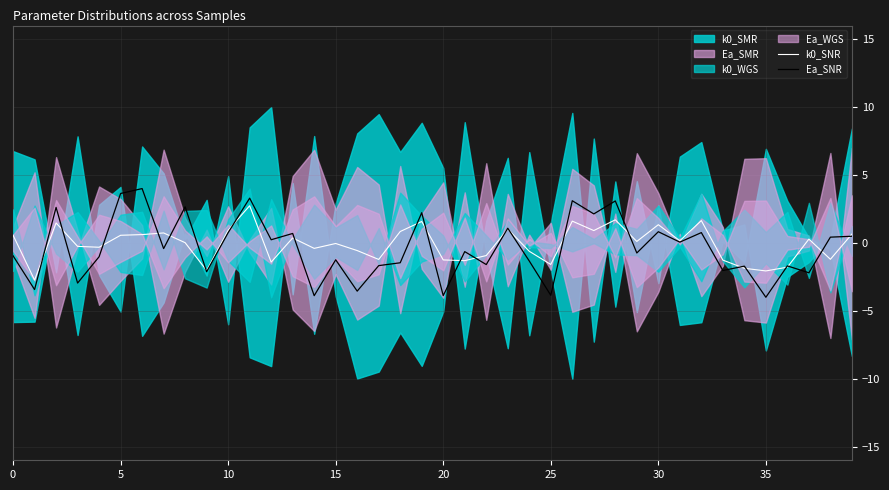

Reading left to right, extract all data points from this chart.

k0_SNR: 0.6	-2.7	1.5	-0.3	-0.3	0.6	0.6	0.7	0.0	-2.0	0.9	2.7	-1.4	0.4	-0.4	-0.0	-0.6	-1.2	0.8	1.6	-1.3	-1.3	-0.9	1.0	-0.6	-1.6	1.6	0.9	1.7	0.1	1.3	0.2	1.6	-1.3	-1.9	-2.1	-1.8	0.3	-1.2	0.7
Ea_SNR: -0.9	-3.4	2.6	-3.0	-1.0	3.6	4.0	-0.4	2.7	-2.1	0.8	3.3	0.2	0.7	-3.9	-1.2	-3.5	-1.7	-1.5	2.2	-3.9	-0.6	-1.6	1.1	-1.3	-3.9	3.1	2.1	3.1	-0.7	0.8	0.1	0.8	-2.0	-1.7	-4.0	-1.7	-2.2	0.4	0.5